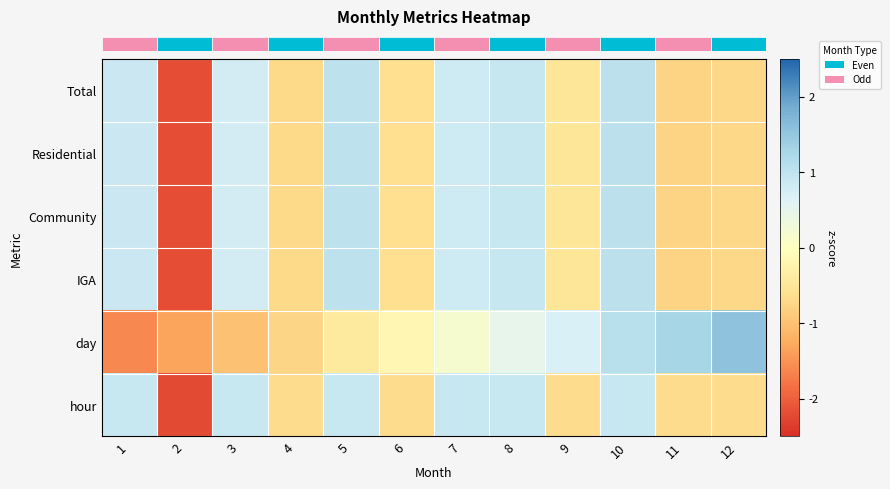

What is the total value across all series at 8?

5.1